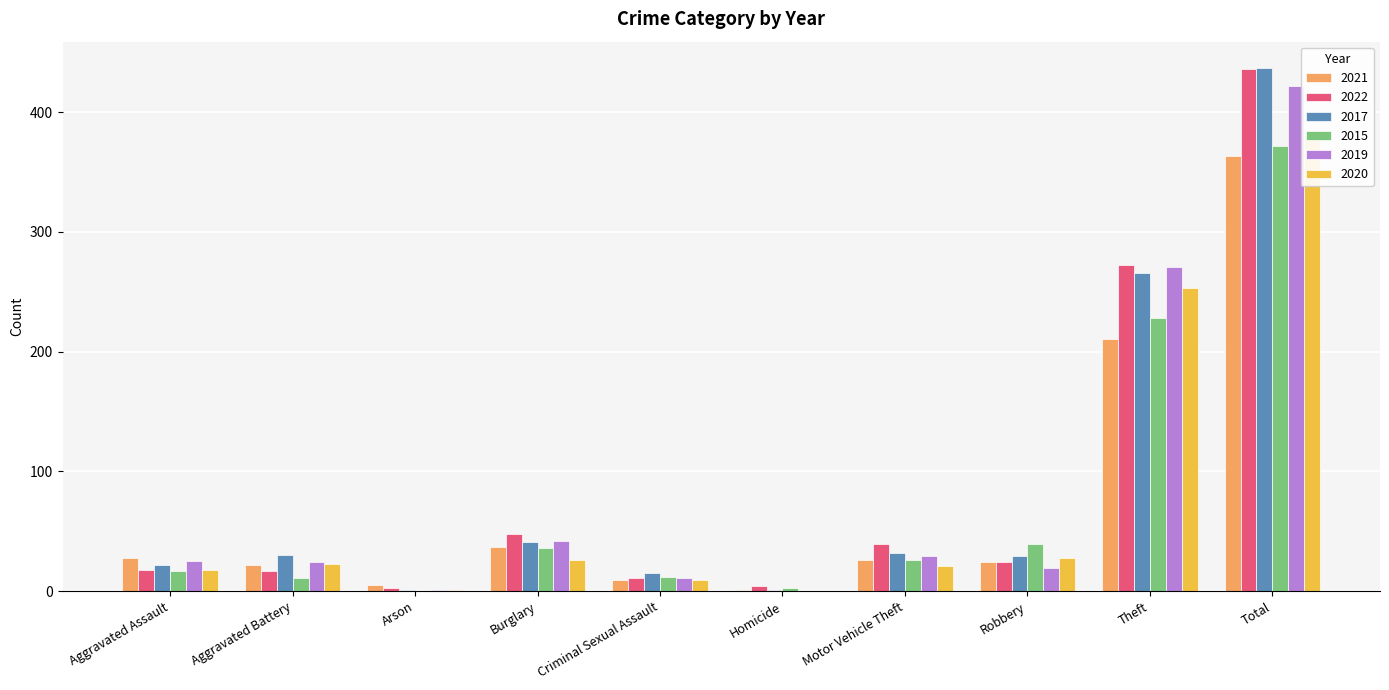

Where is 2015 nearest to the value 186?

Theft